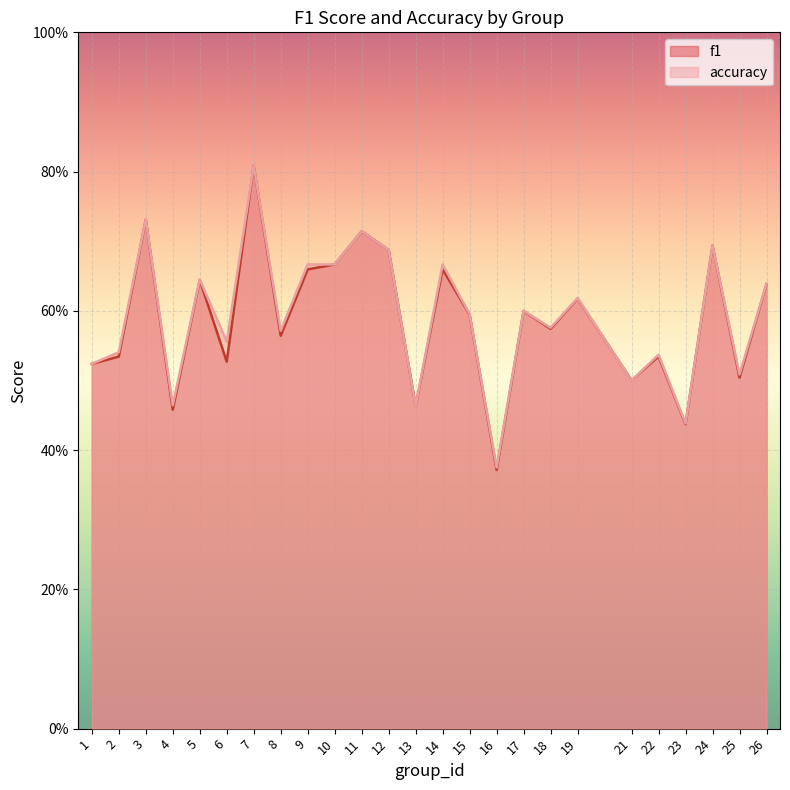

Count the accuracy values in the range 0 to 1.

25